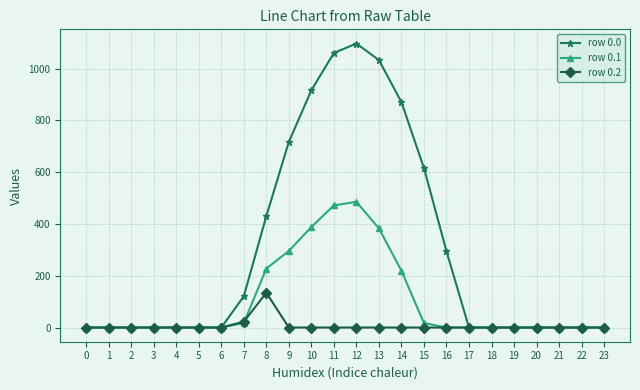

Rank the series by their maximum value, from lowest to highest.

row 0.2, row 0.1, row 0.0